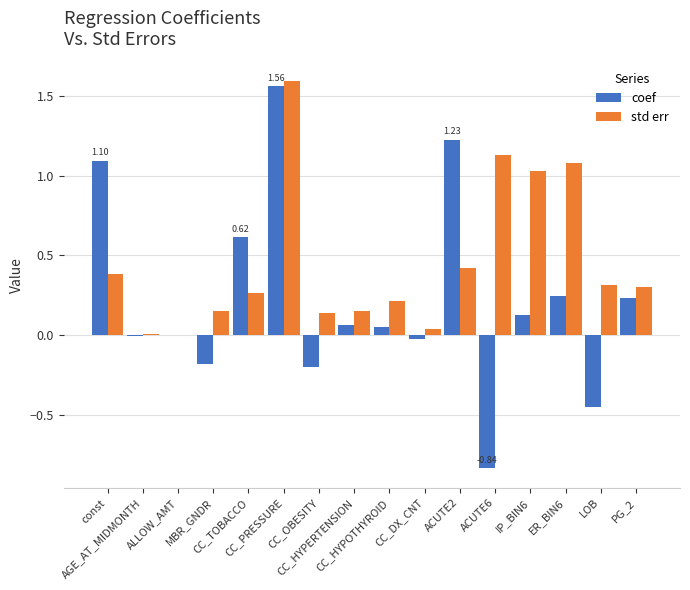

Is the value of coef at MBR_GNDR greater than the value of std err at CC_TOBACCO?

No